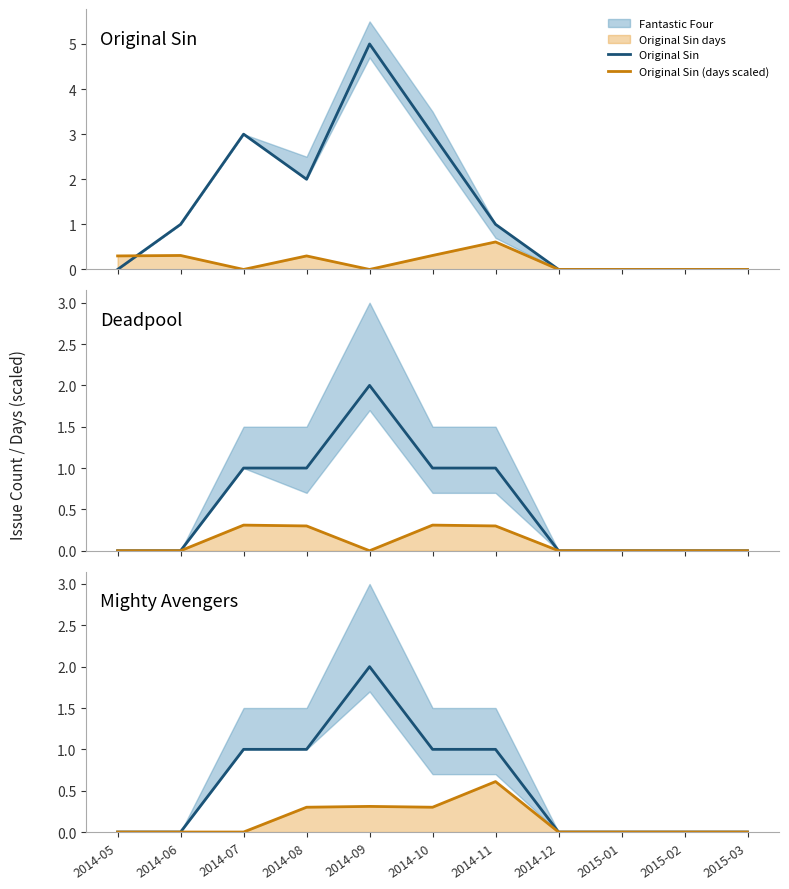

What is the highest value of the Original Sin series?

5.0